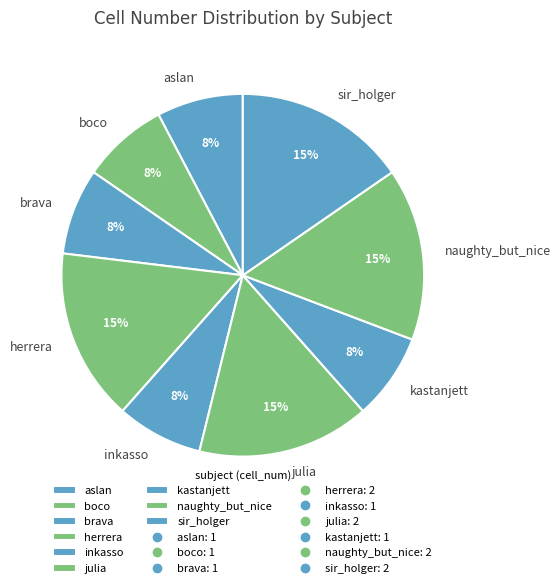

What percentage is the julia slice, to the nearest percent?

15%